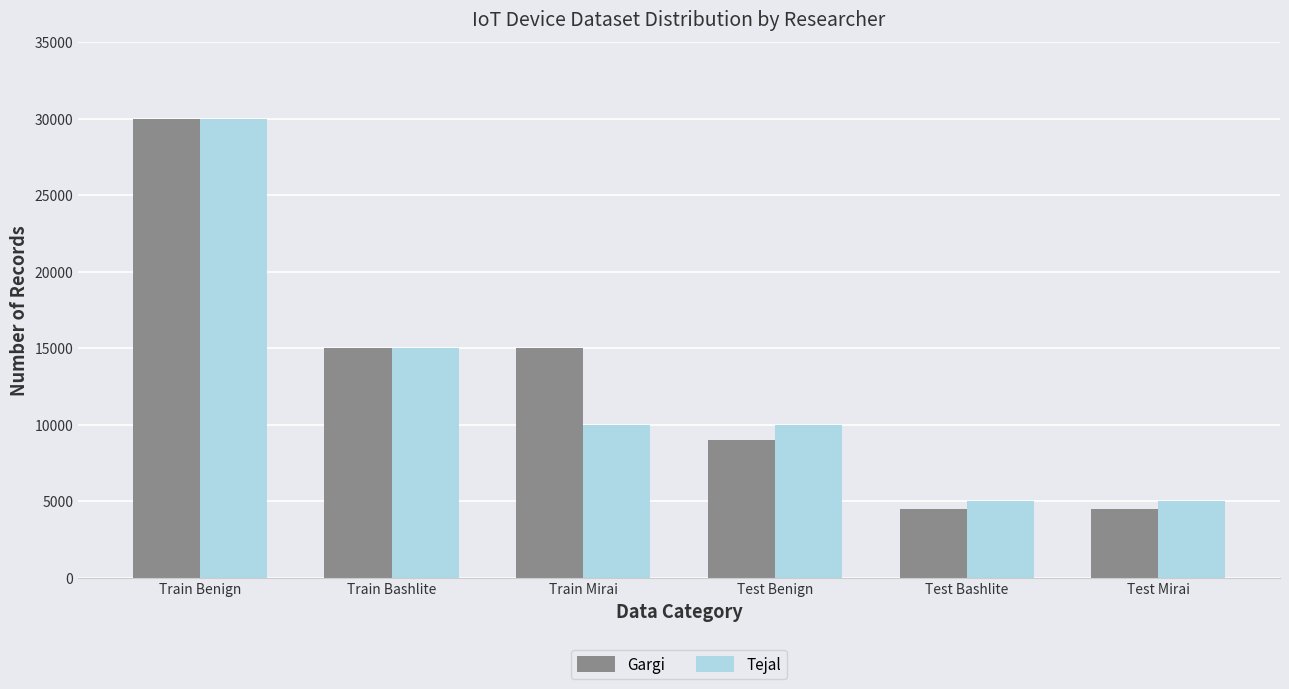

The Tejal series shows 4566 at Test Benign. True or false?

False